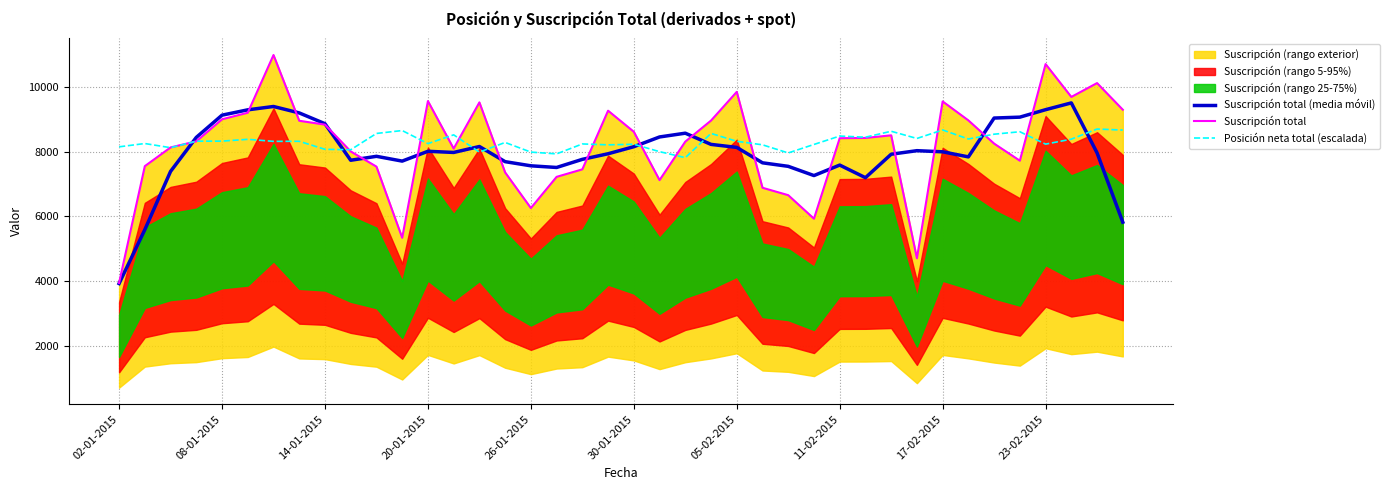

What is the minimum value for Posición neta total (escalada)?

7814.8